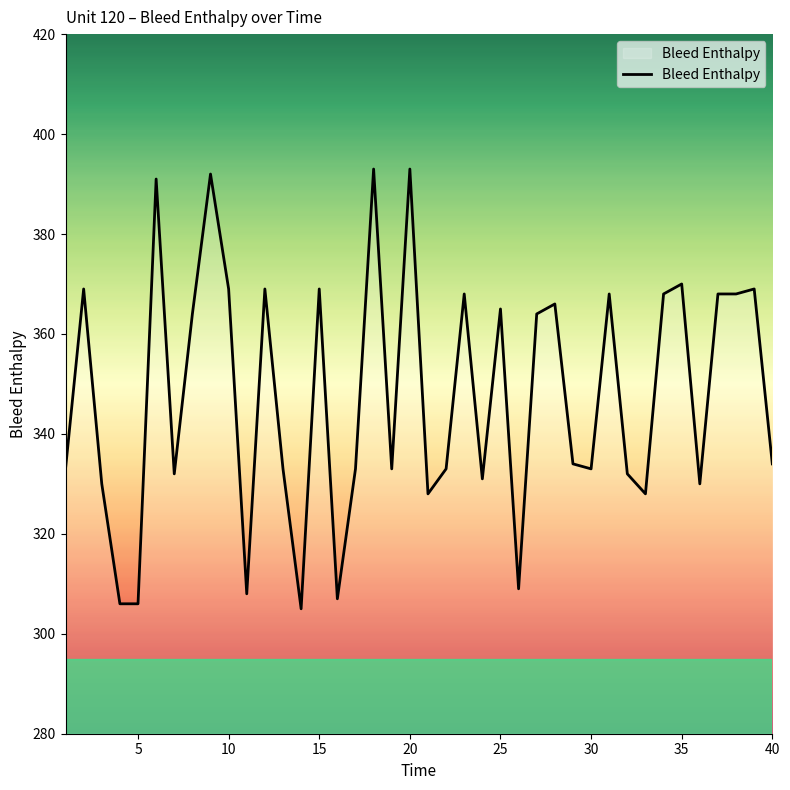

What is the greatest value displayed?

393